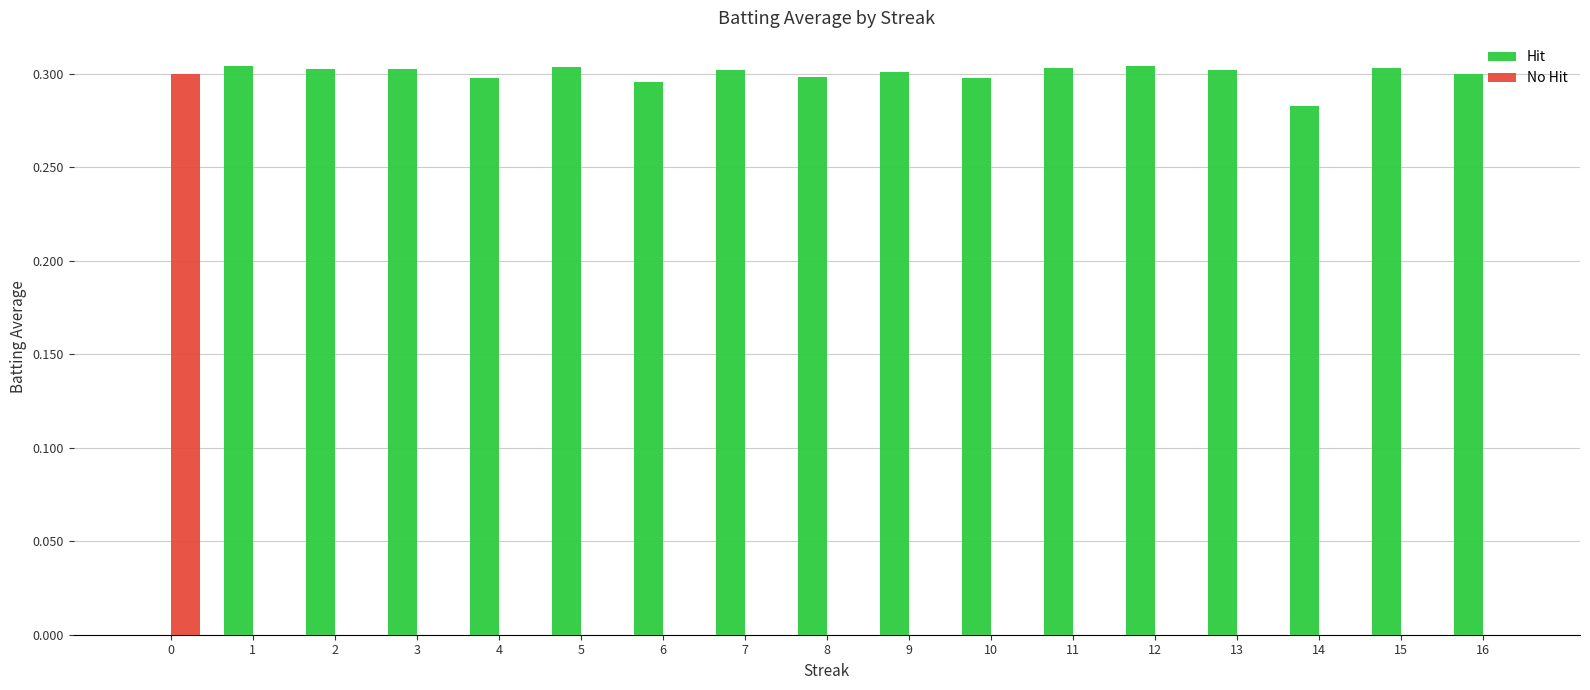

The Hit series shows 0.3 at 3. True or false?

True